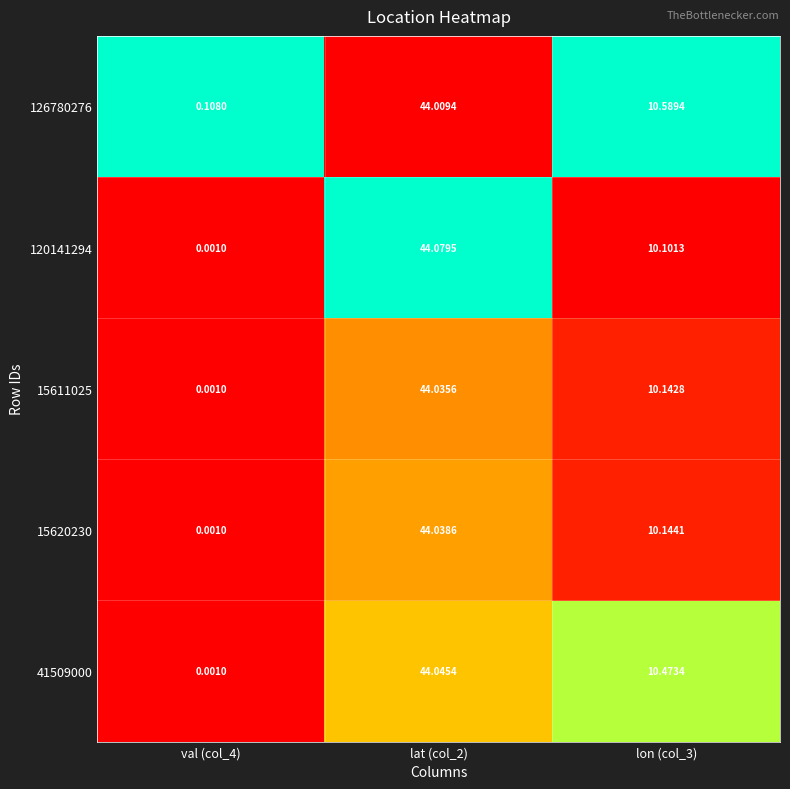

Is the value of 126780276 at lat (col_2) greater than the value of 15620230 at val (col_4)?

Yes